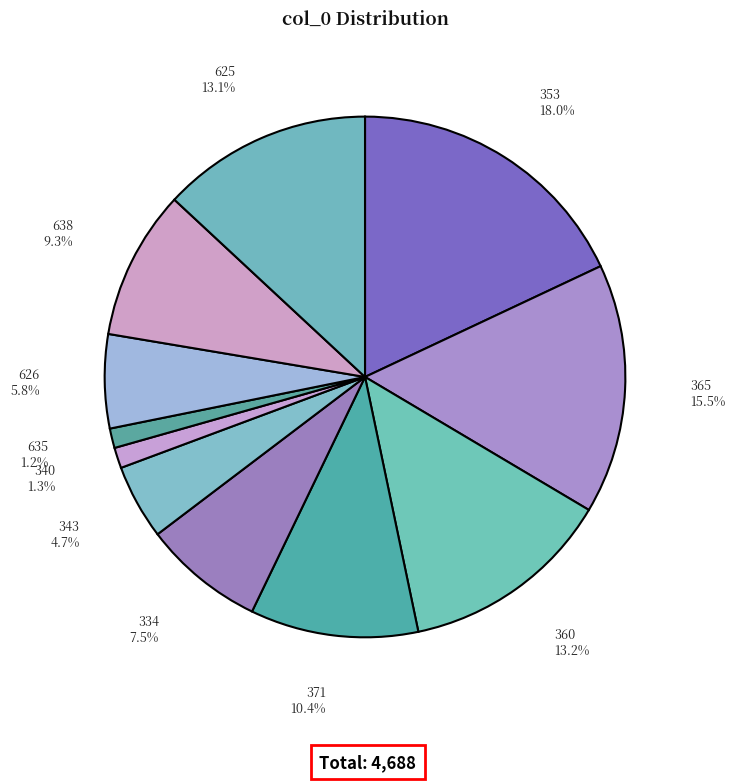

True or false: 371 accounts for 1% of the total.

False